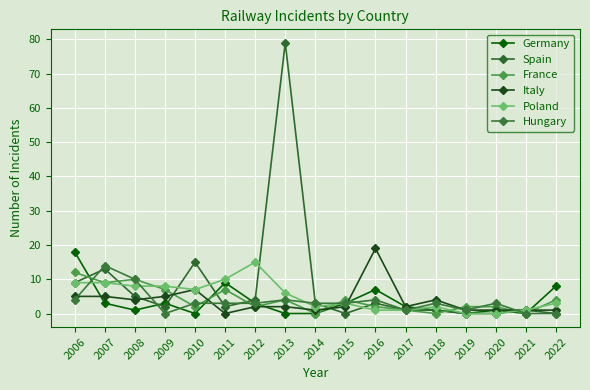

Is it true that Spain equals 15 at 2010?

True